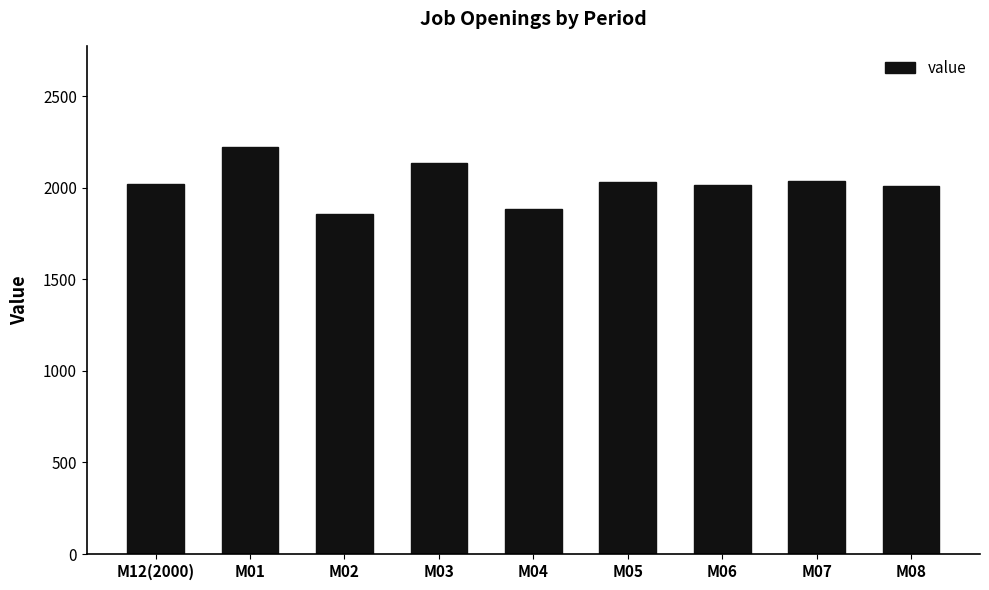

What is the label of the 6th bar from the left?

M05